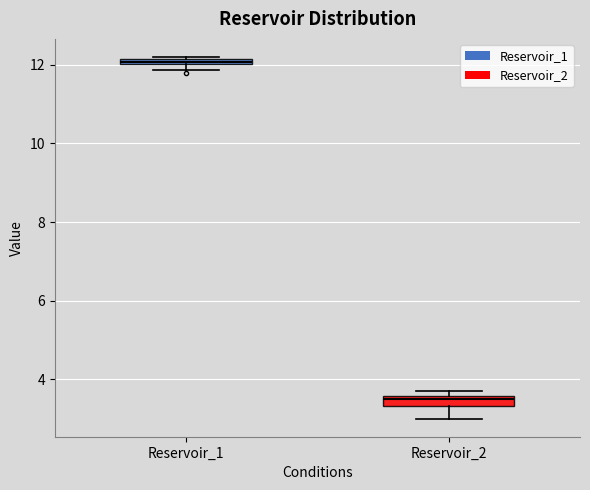

Where is the upper edge of the box for Reservoir_1 on the y-axis? The values are not printed on the chart, so give them approximately, as read against the axis.

12.2